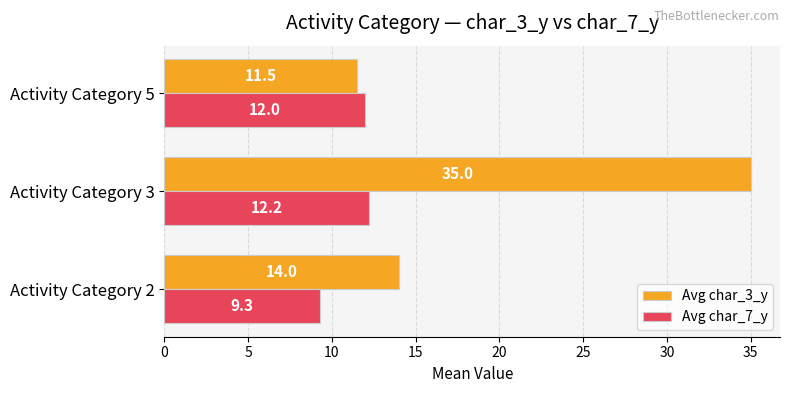

The Avg char_3_y series shows 20.6 at Activity Category 5. True or false?

False